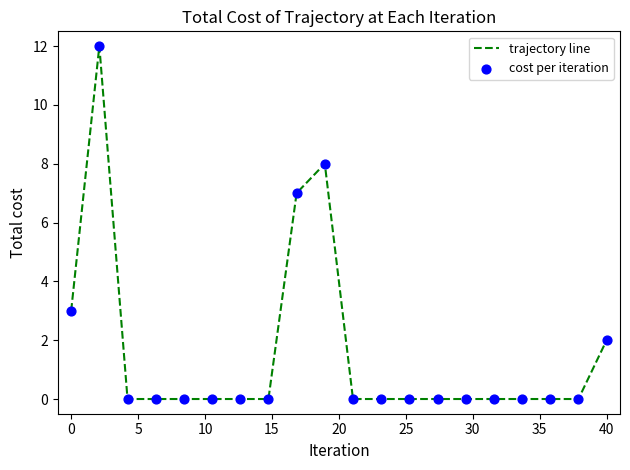

What is the greatest value displayed?

12